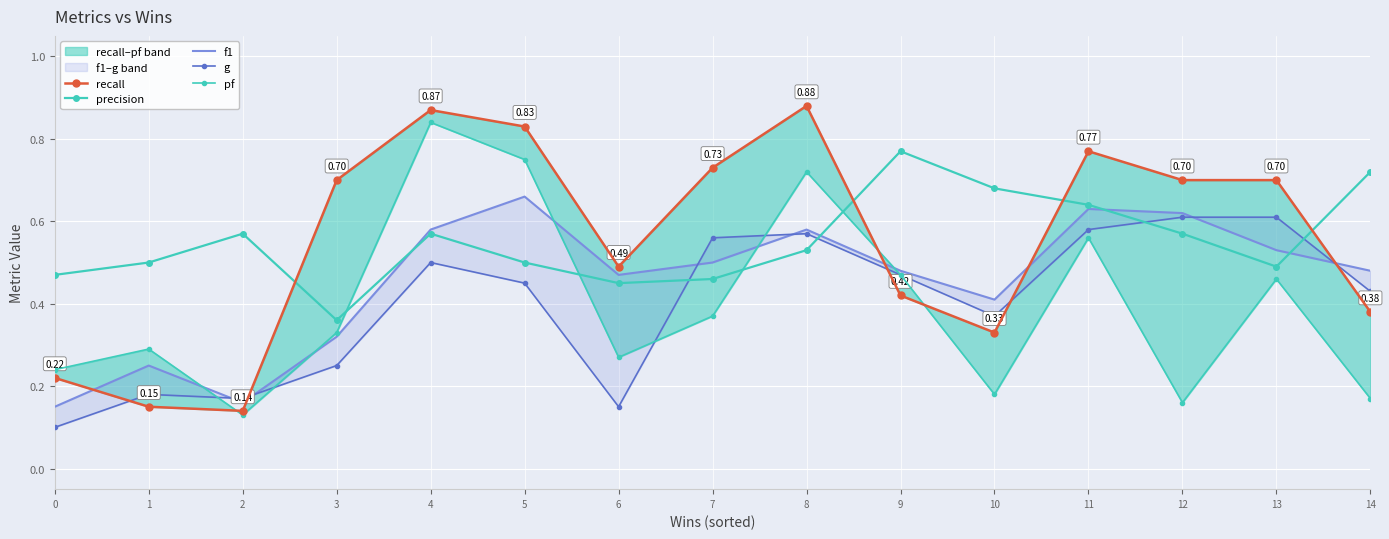

What are all the series names shown in the legend?

recall, precision, f1, g, pf